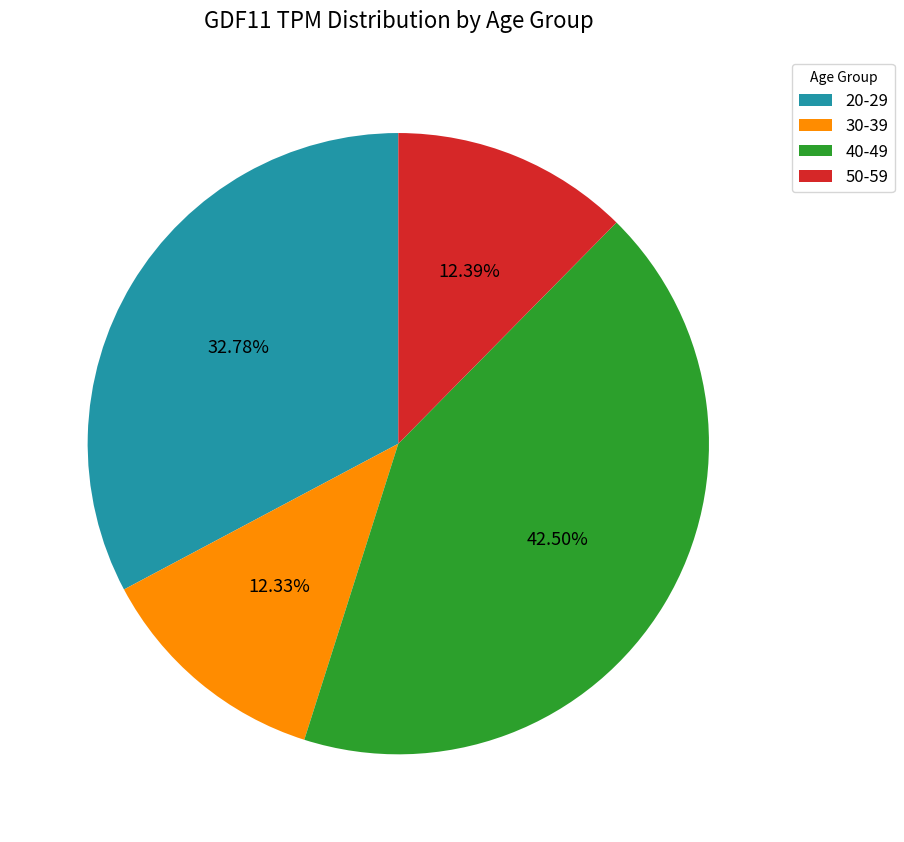

Does 20-29 represent more than half of the total?

No